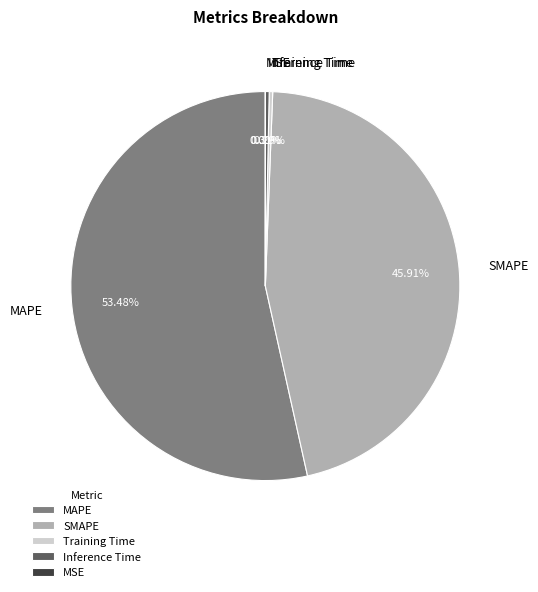

Is MAPE the majority of the pie?

Yes